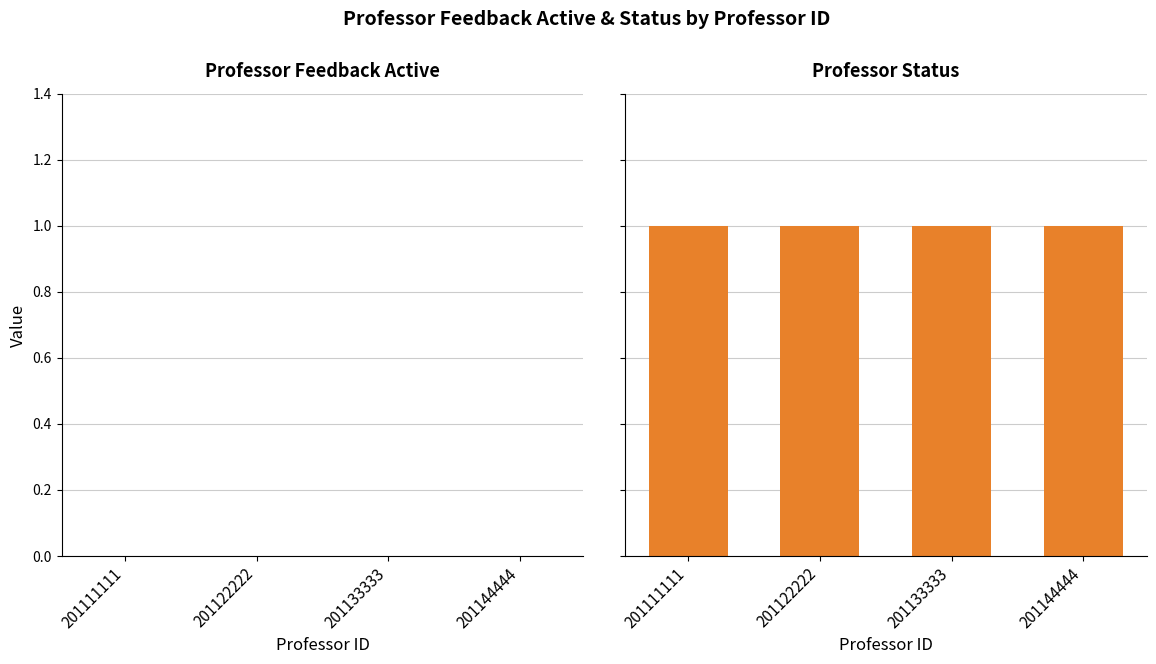

Between 201111111 and 201133333, which series saw the biggest shift?

professor_feedback_active